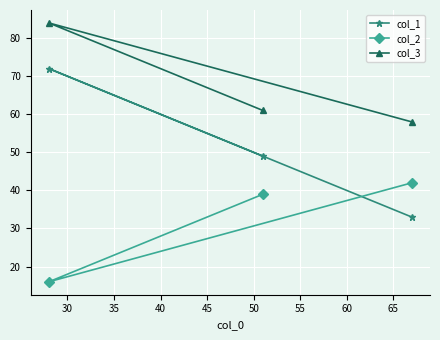

What is the maximum value shown in the chart?

84